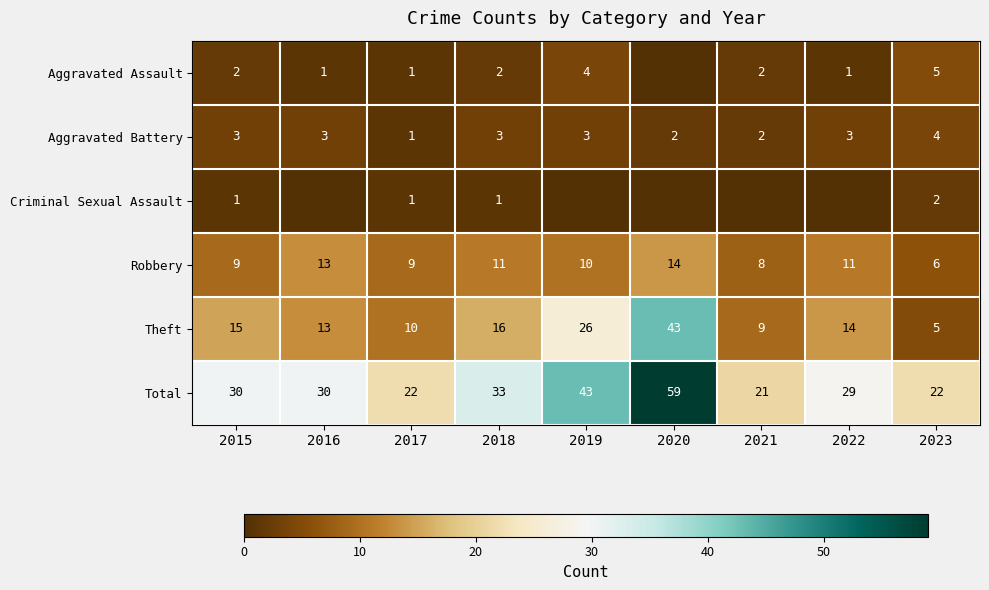

How many categories are shown in the chart?

9